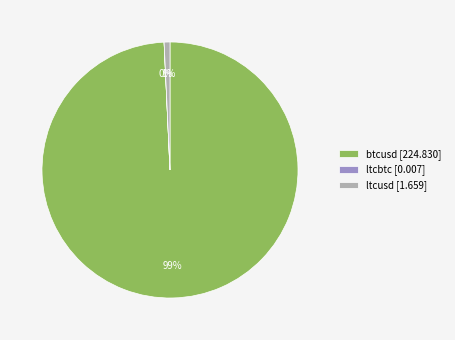

To the nearest percent, what is the average slice percentage?

33%